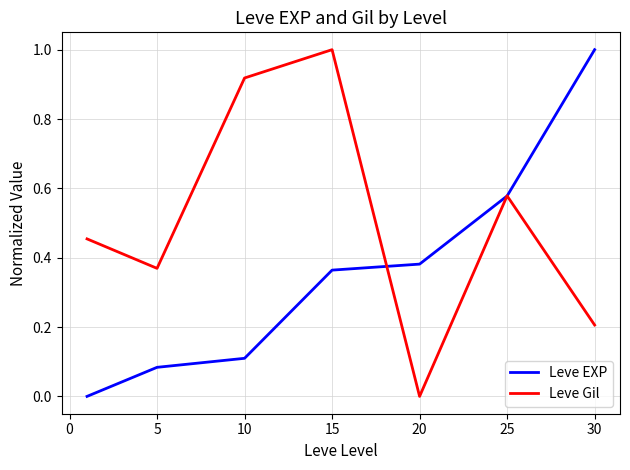

Rank the series by their average value, from highest to lowest.

Leve Gil, Leve EXP